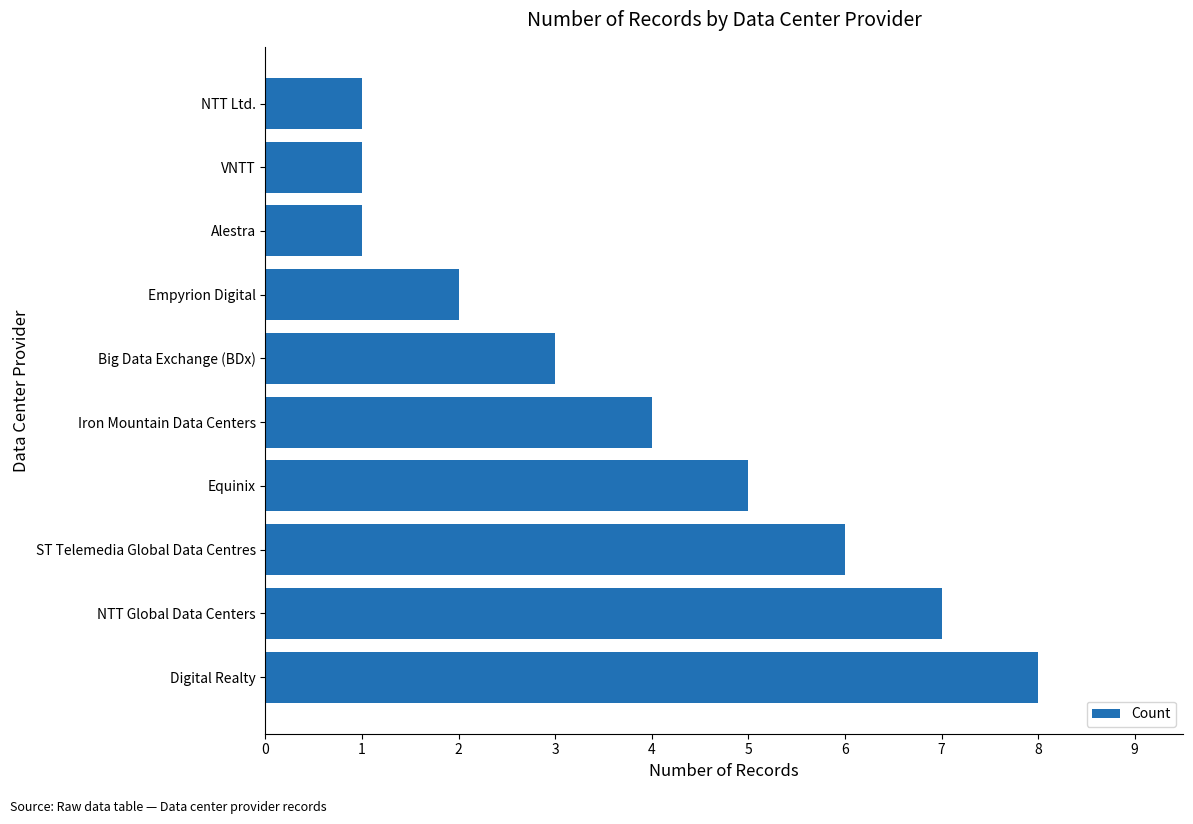

The chart shows a value of 5 at Equinix. True or false?

True